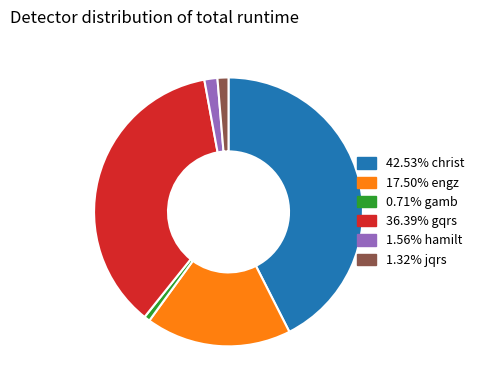

Is there a majority slice in this chart?

No